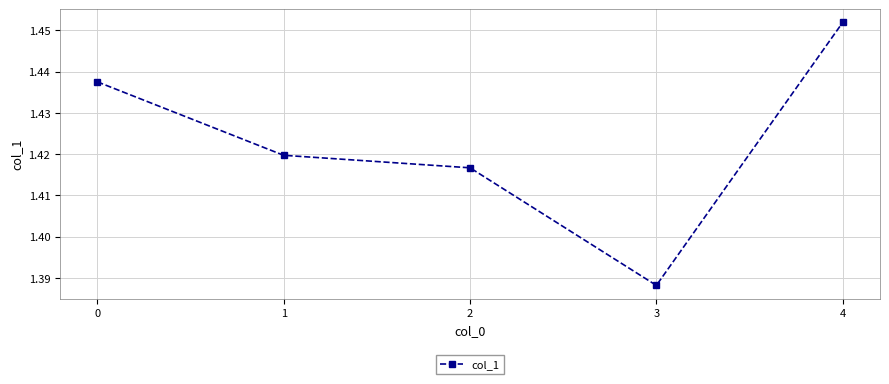

Rank the categories by value from highest to lowest.

4, 0, 1, 2, 3